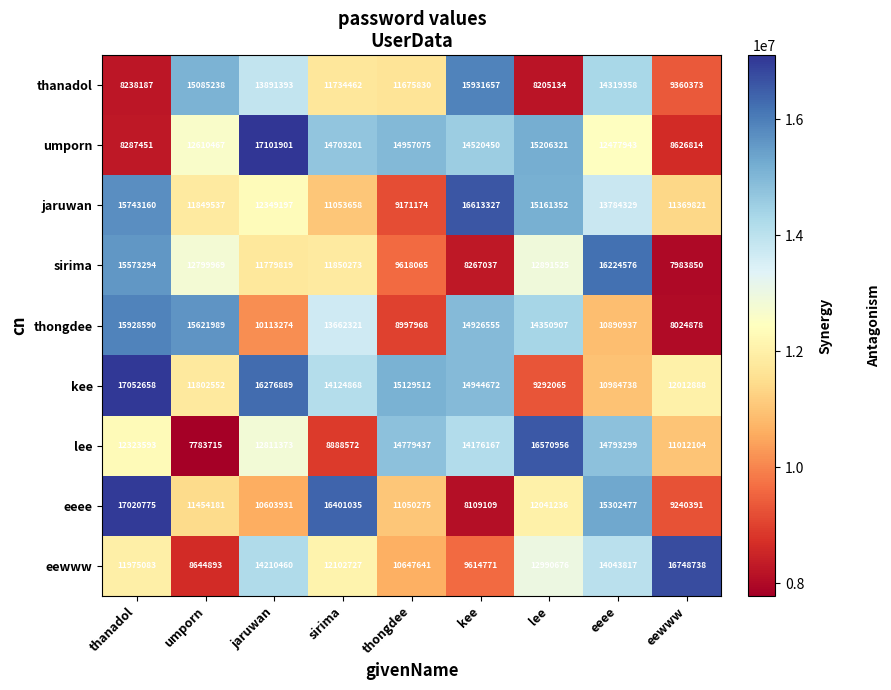

Count the number of categories in the chart.

9